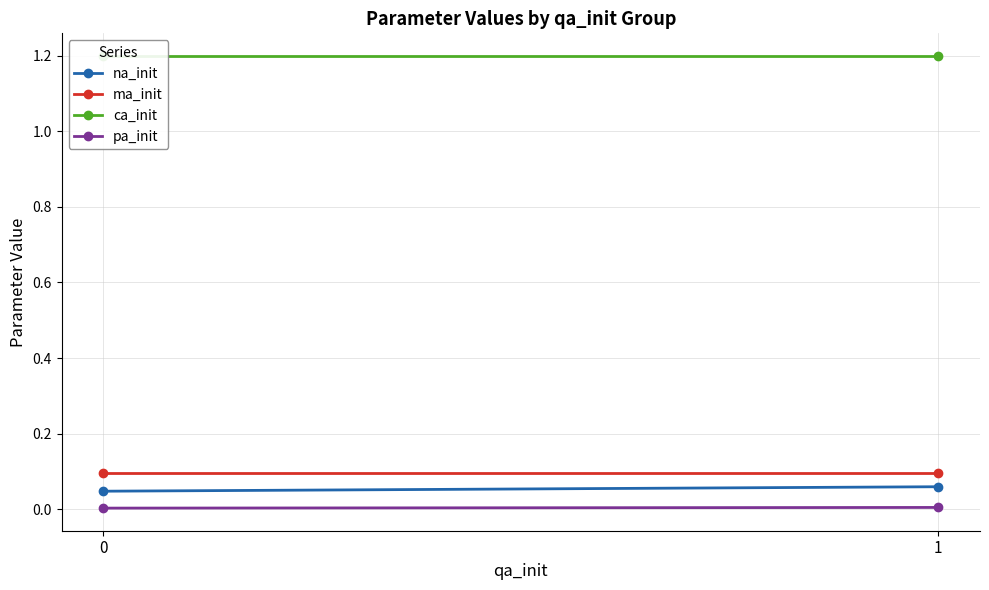

What are all the series names shown in the legend?

na_init, ma_init, ca_init, pa_init